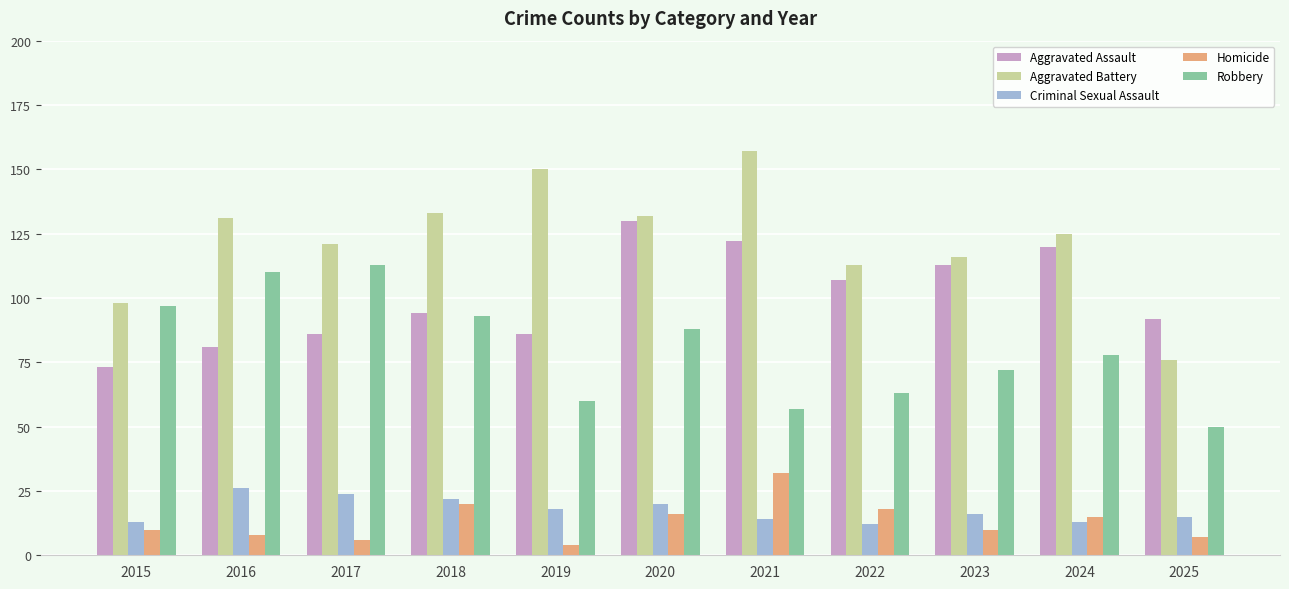

Which series has the largest total across all categories?

Aggravated Battery